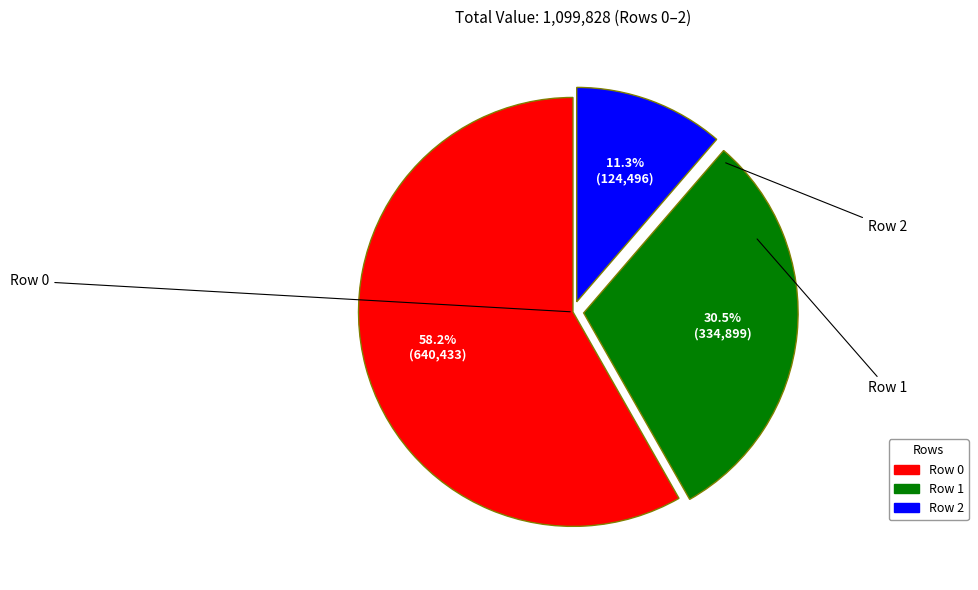

Does any single category account for the majority?

Yes